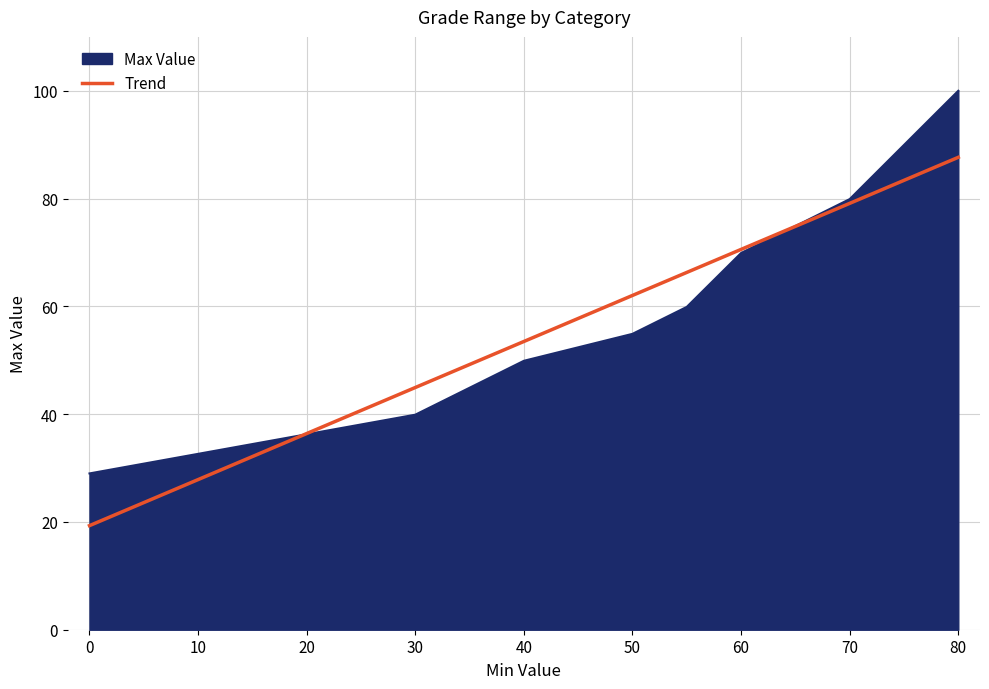

Rank the series by their maximum value, from lowest to highest.

Trend, Max Value